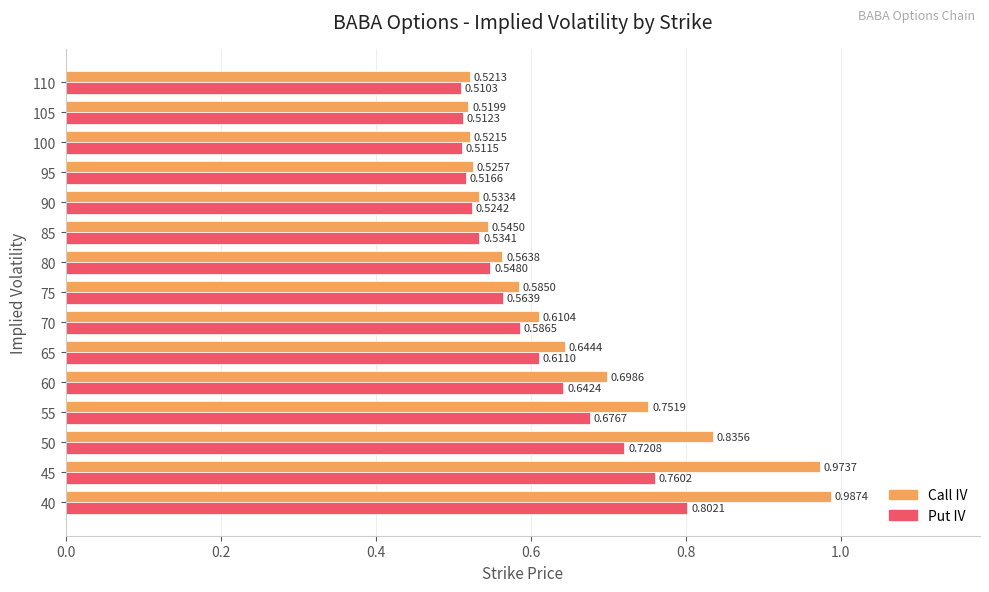

At which category is the sum across all series the highest?

40